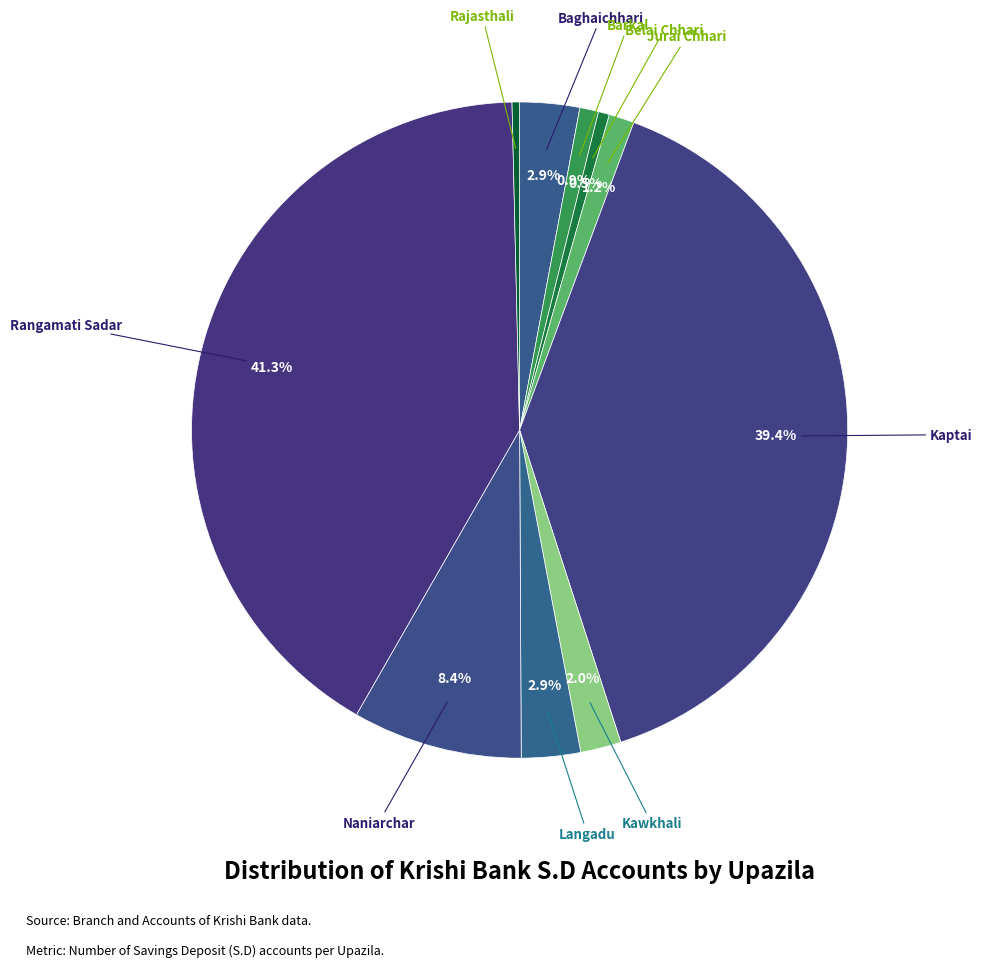

Count the number of slices in the pie.

10